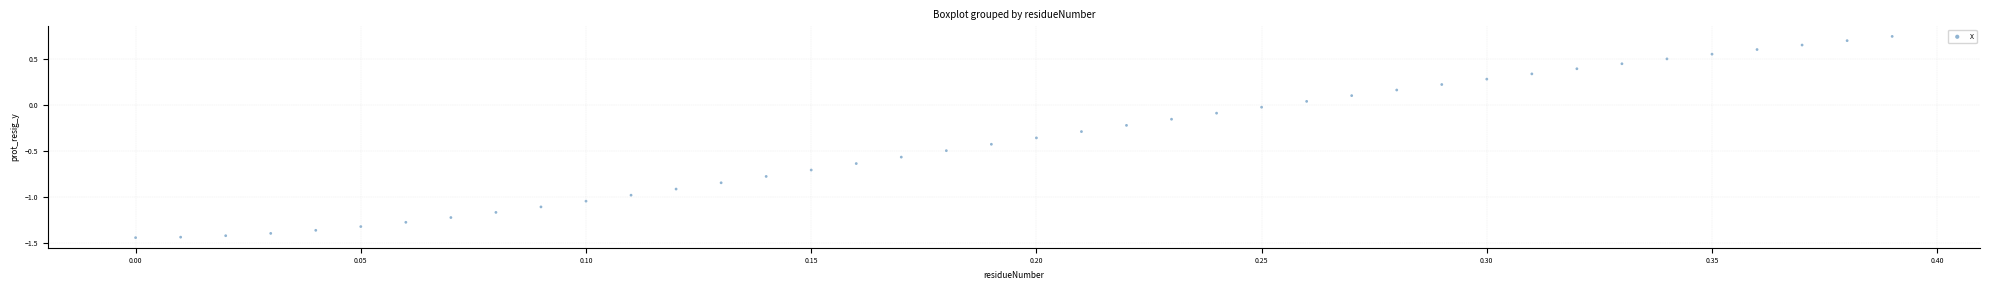

What is the range of Y values (max minus min)?

2.2